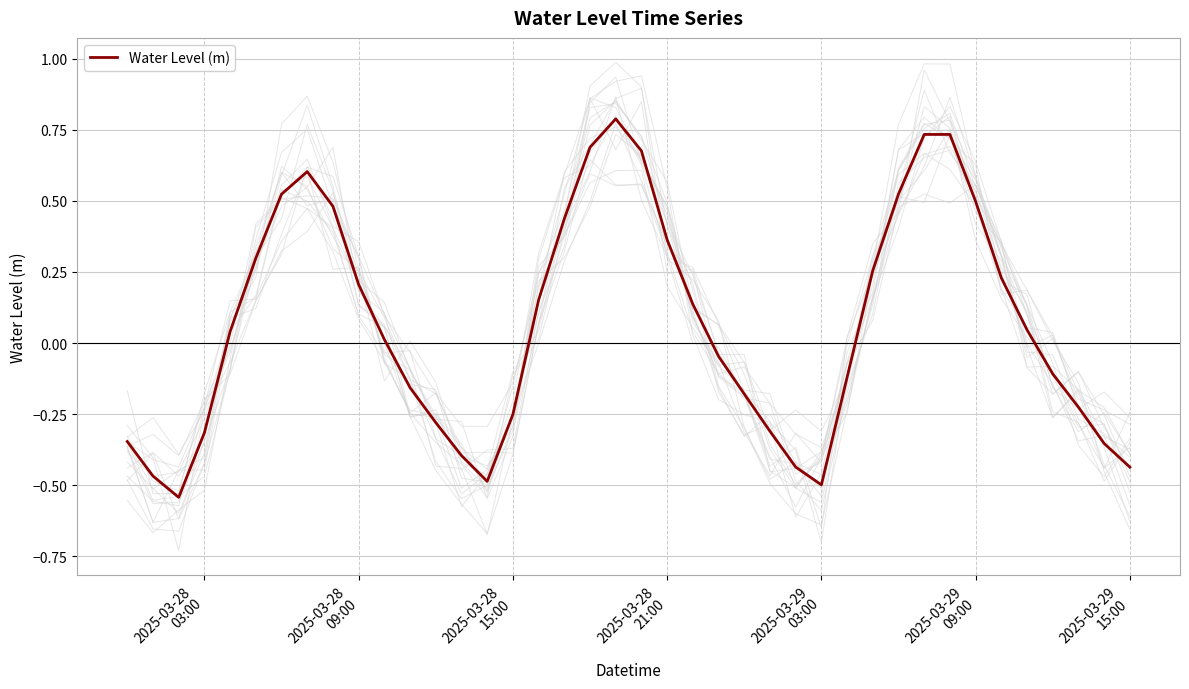

How many interior local valleys (lower than both neighbors) does the data have?

3